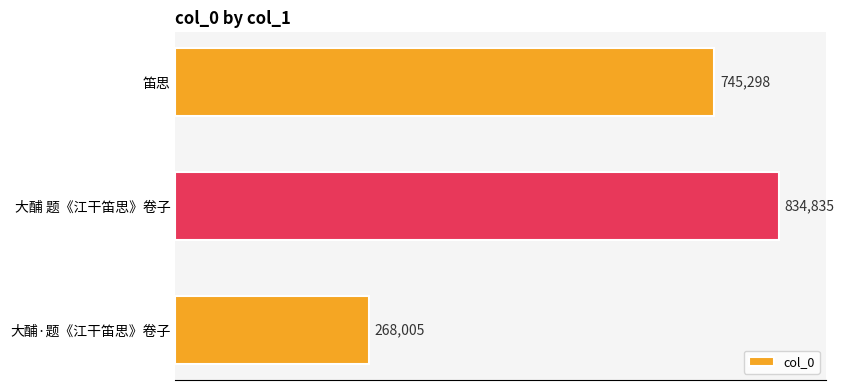

What is the sum of all values?

1848138